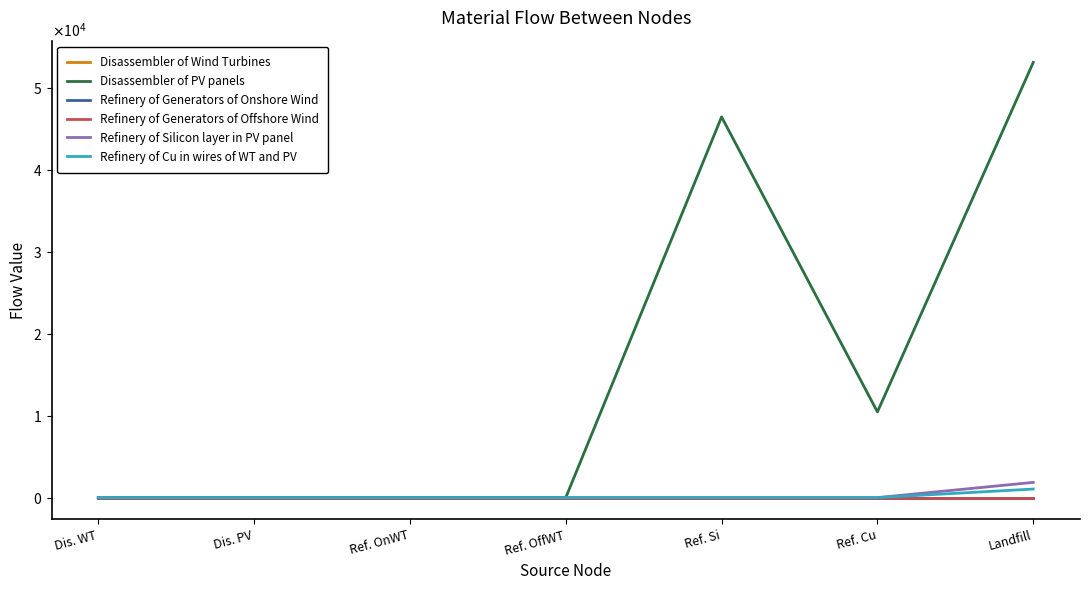

At which label is Disassembler of PV panels closest to 26567?

Ref. Cu